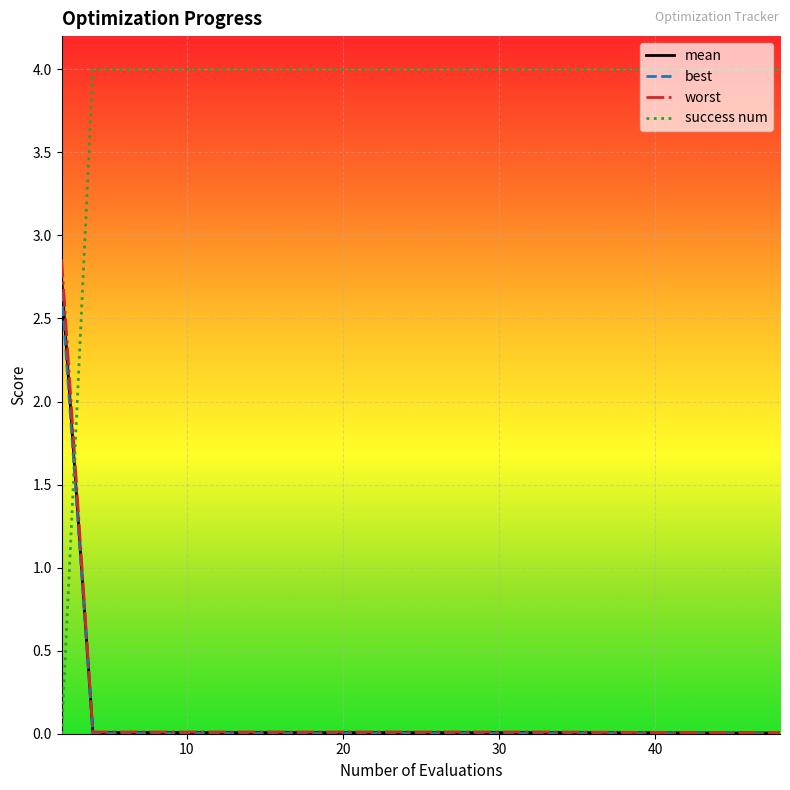

Rank the series by their maximum value, from highest to lowest.

success num, worst, mean, best